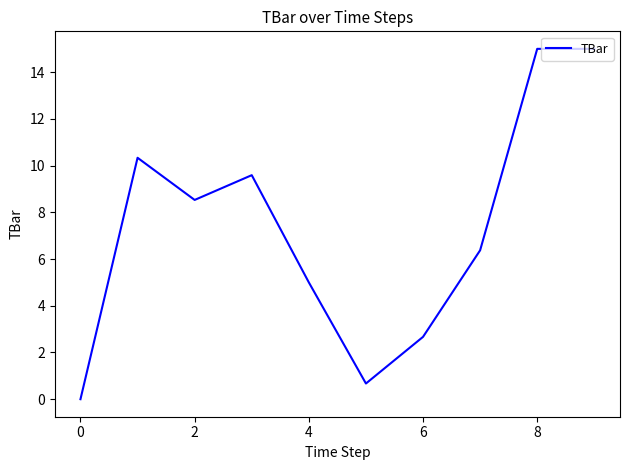

What is the maximum value shown in the chart?

15.0